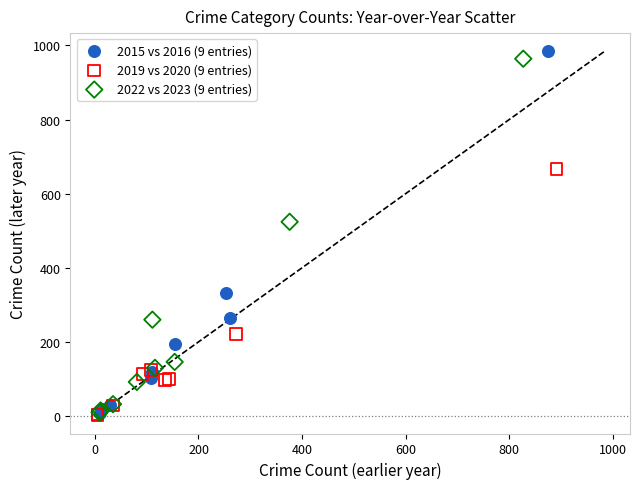

Which series has the largest Y range (max minus min)?

2015 vs 2016 (9 entries)